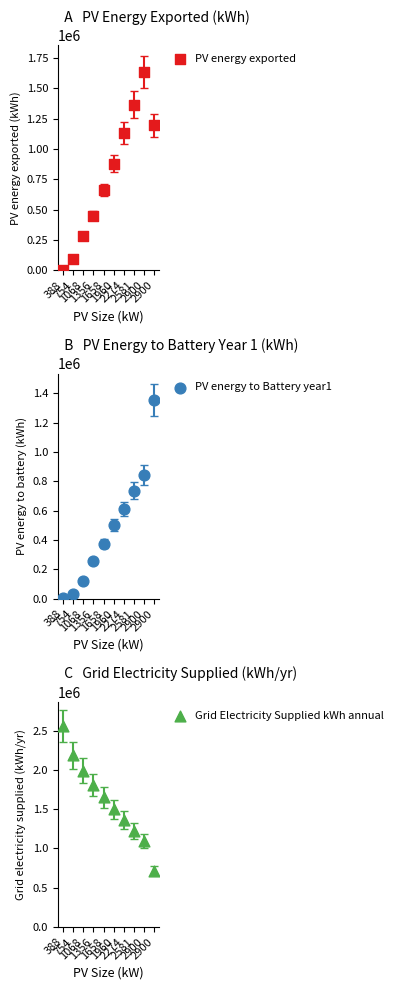

At how many categories does at least one series exceed 2197710?

1